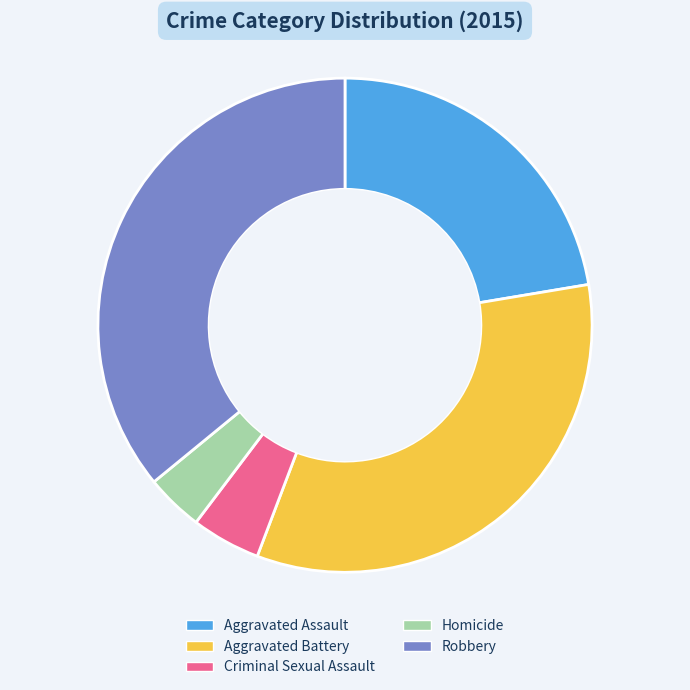

Which category has the smallest portion of the pie?

Homicide